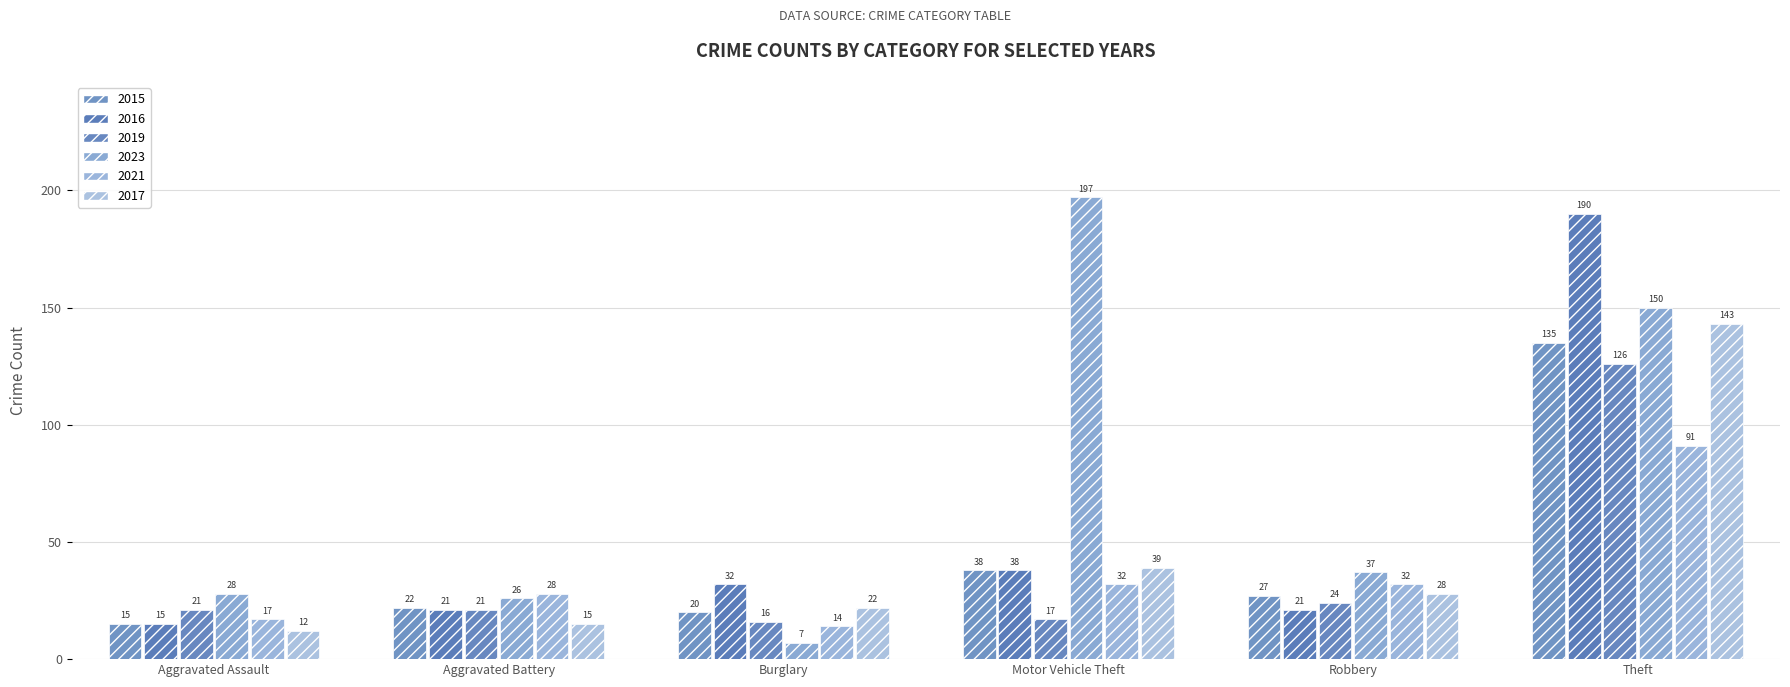

What is the value of the 2017 bar at the 4th from the left?

39